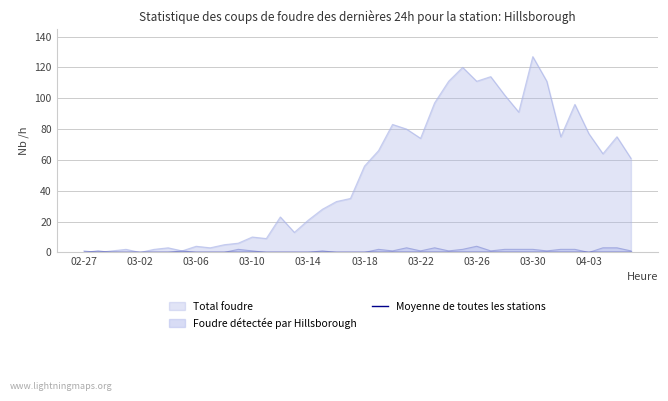

What is the sum of all not-confirmed values?

42